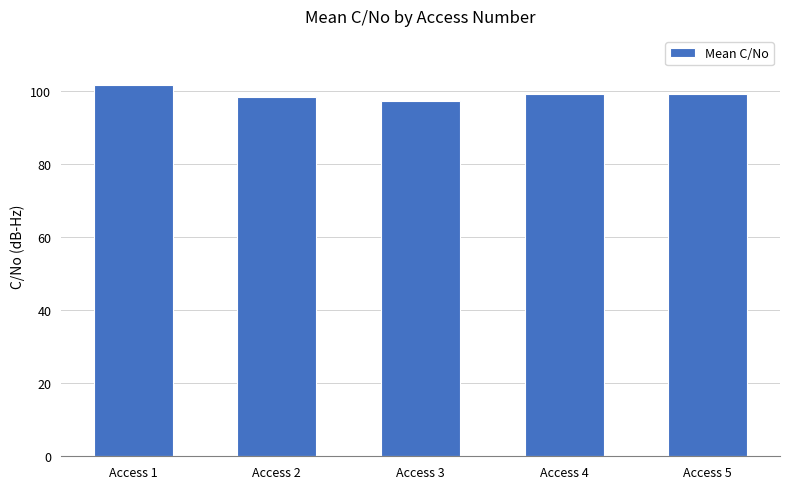

Reading left to right, list all the values displayed in this chart.

Access 1=101.5	Access 2=98.2	Access 3=97.1	Access 4=99.2	Access 5=99.2